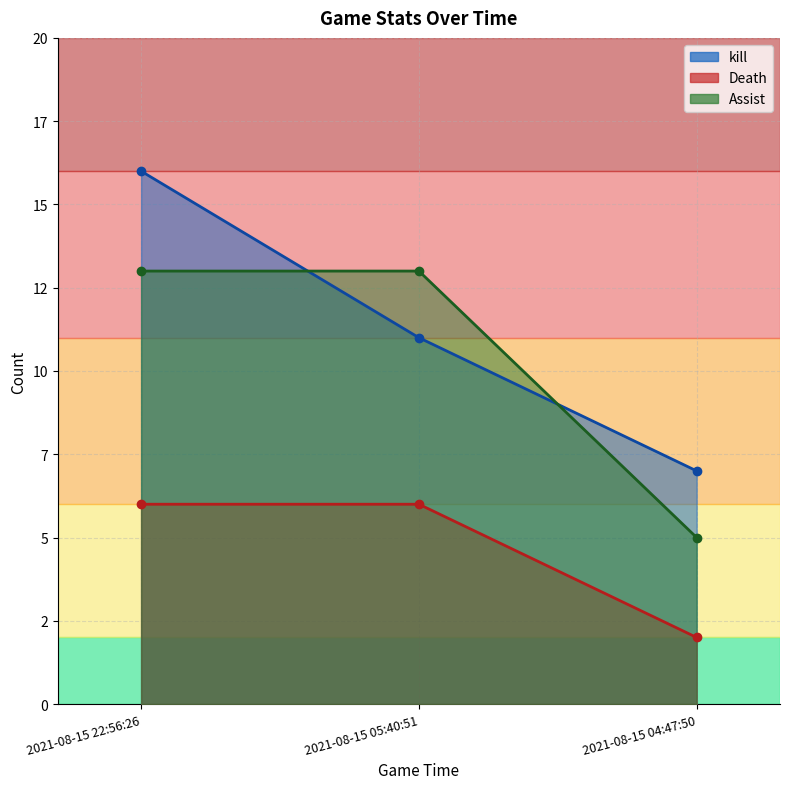

What is the label of the 3rd point from the left?

2021-08-15 04:47:50